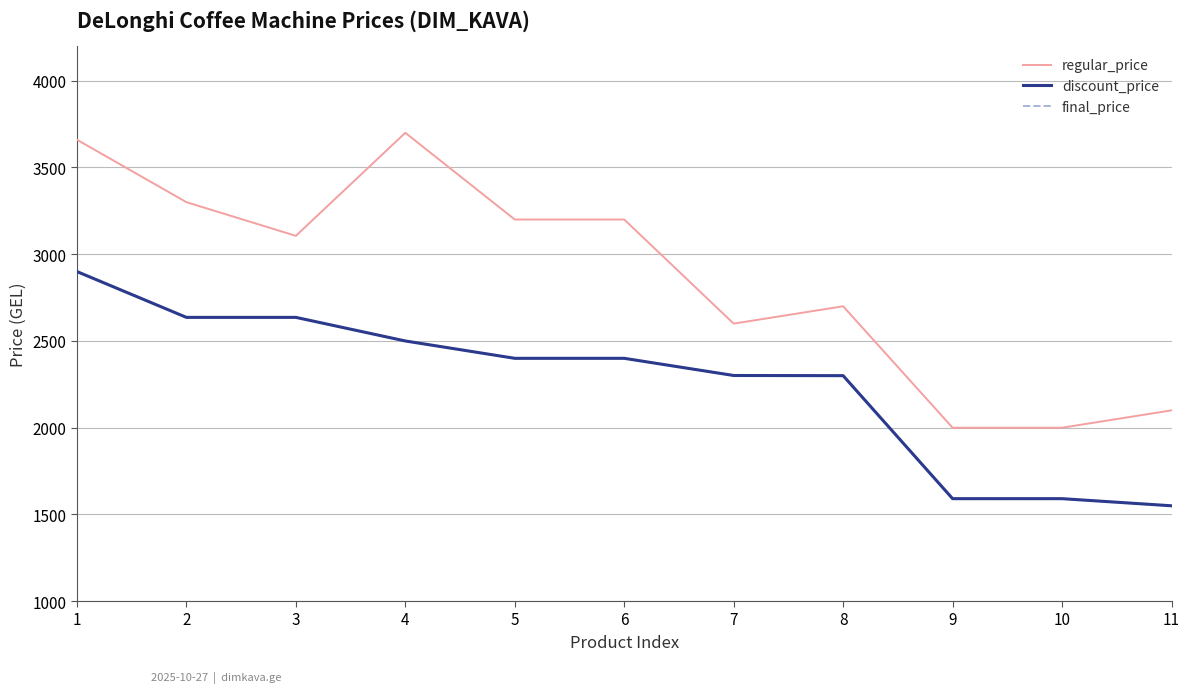

Does the chart have visible grid lines?

Yes